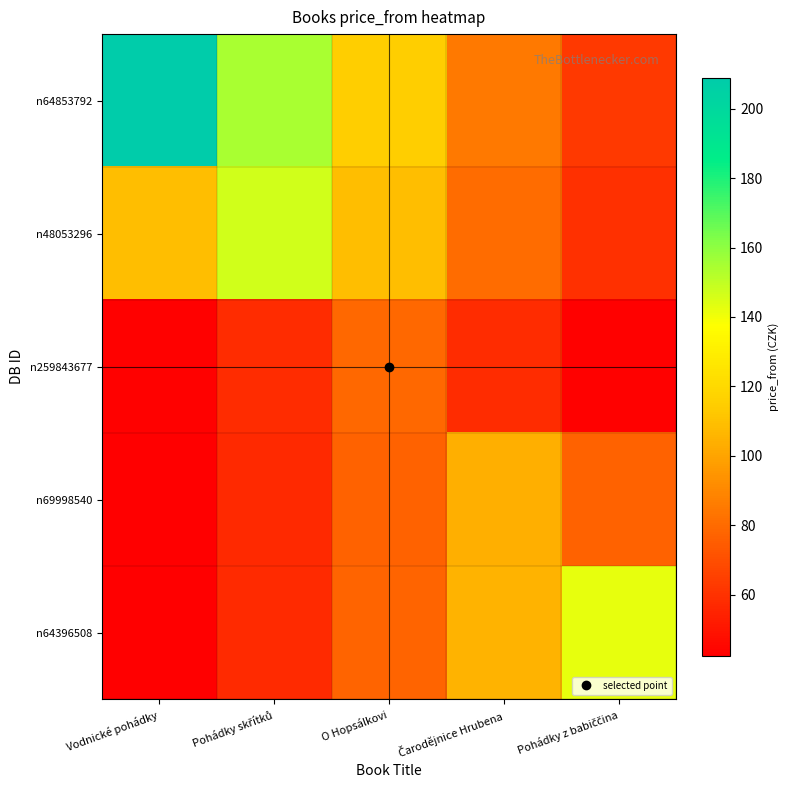

What is the greatest value displayed?

209.0